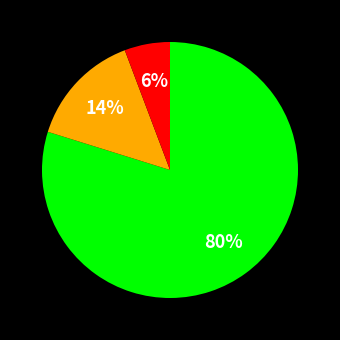

Does any single category account for the majority?

Yes